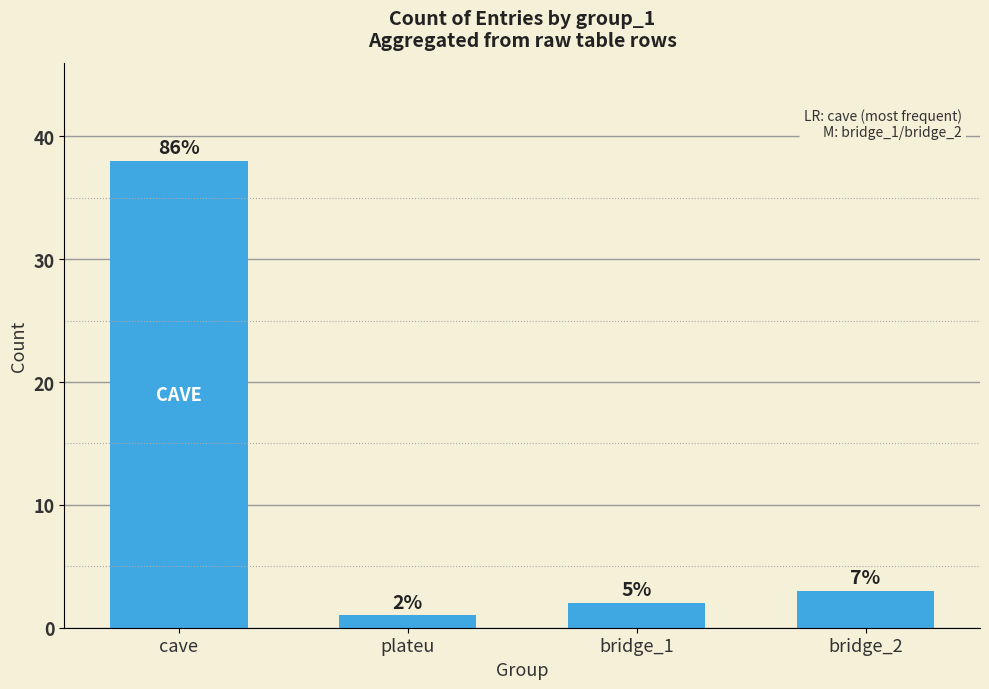

What is the label of the 1st bar from the right?

bridge_2